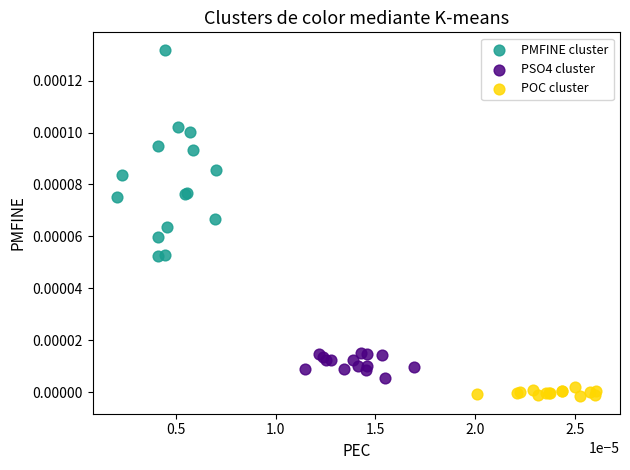

Which series has the widest spread of Y values?

PMFINE cluster